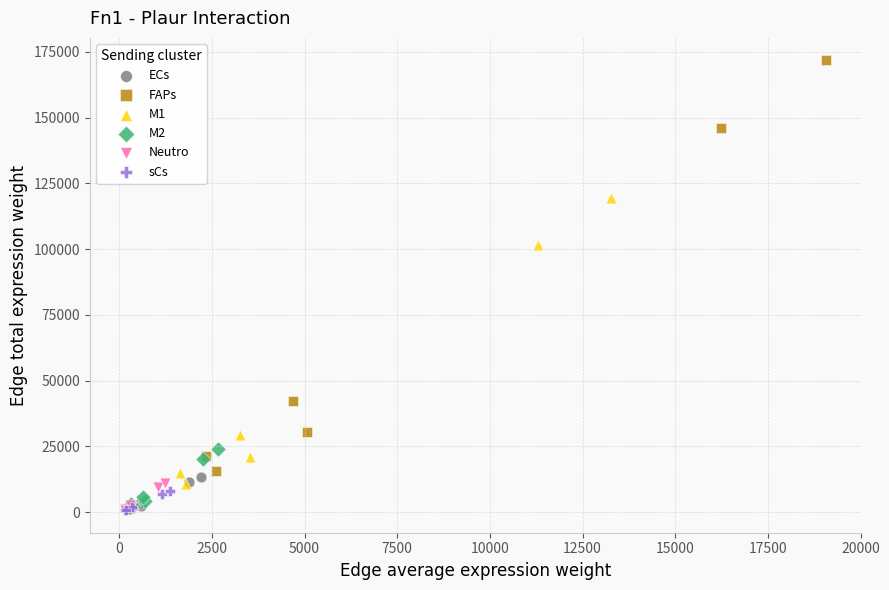

Which series has the largest Y range (max minus min)?

FAPs